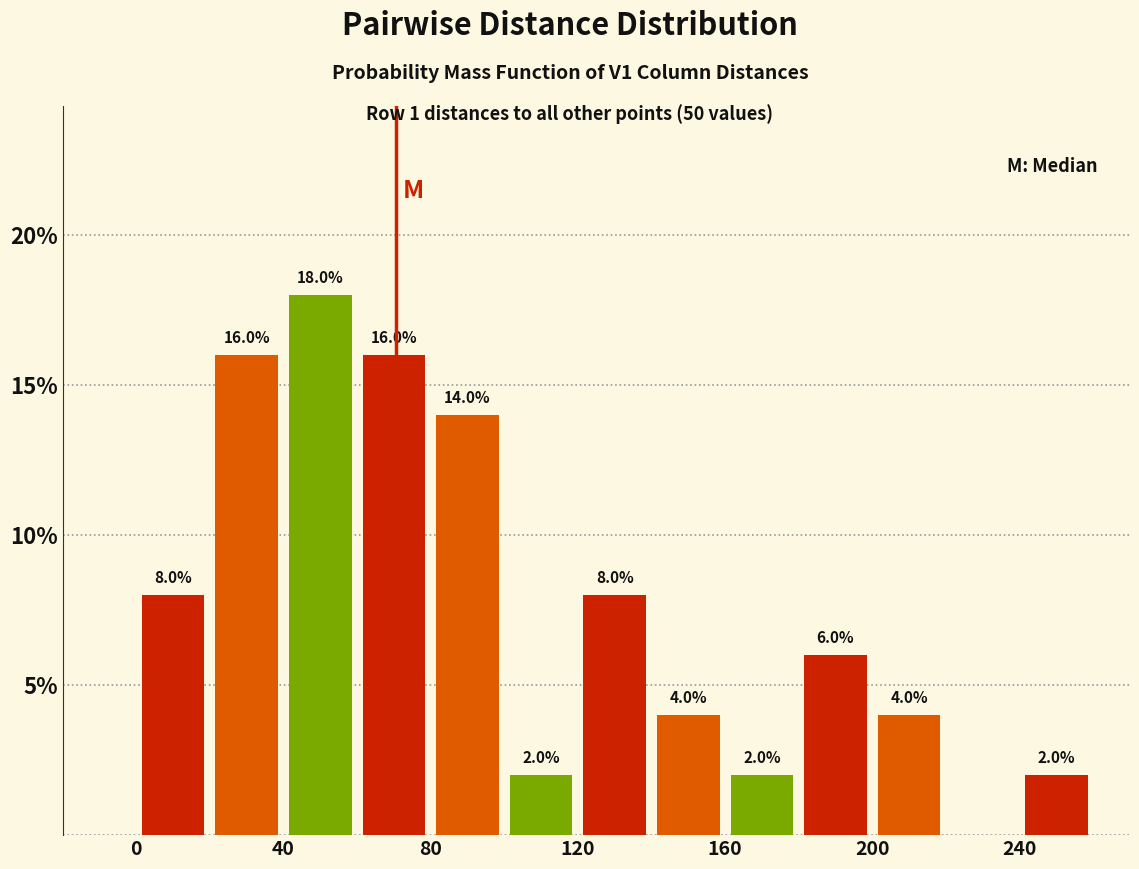

Over which range of the x-axis is the bar tallest?

40 to 60